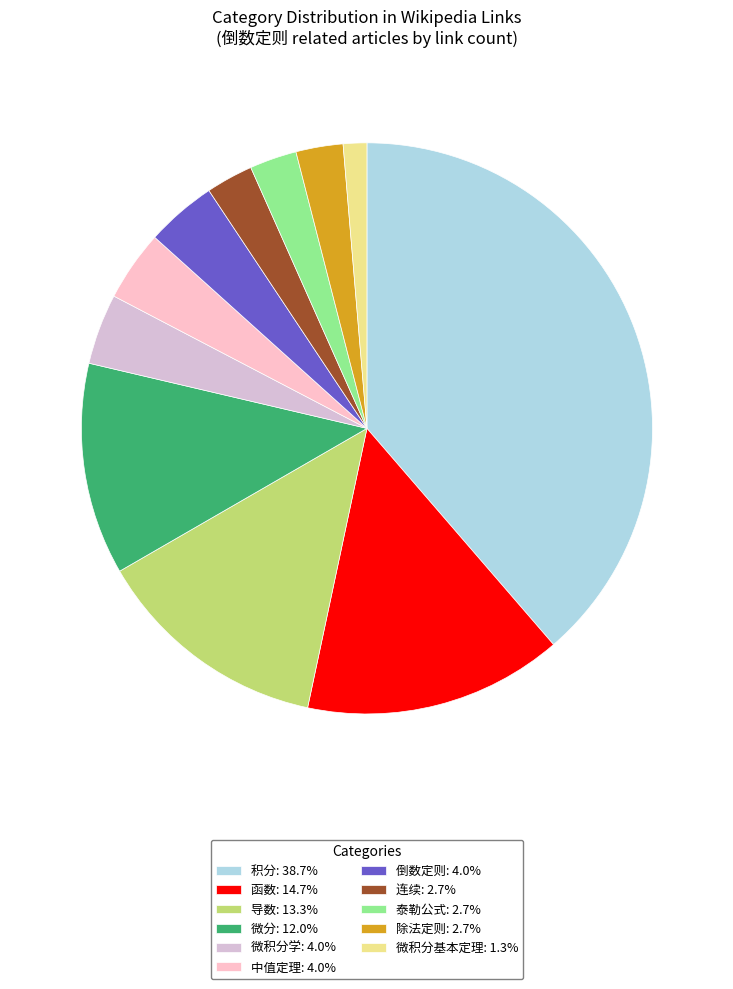

Does 微积分基本定理: 1.3% account for over 50% of the chart?

No